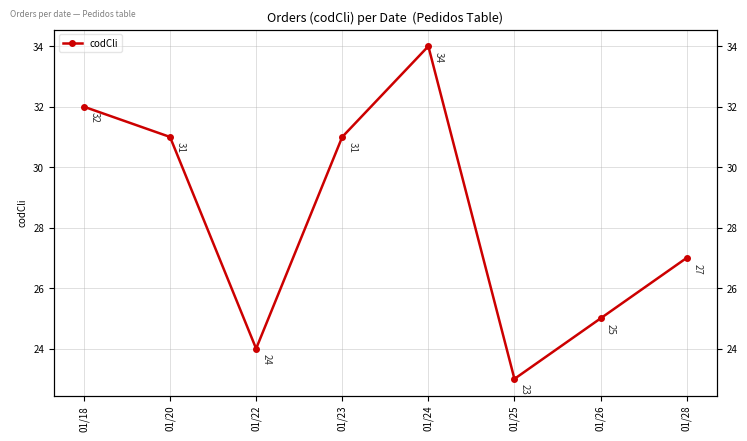

True or false: there are more than 0 points higher than both neighbors.

True